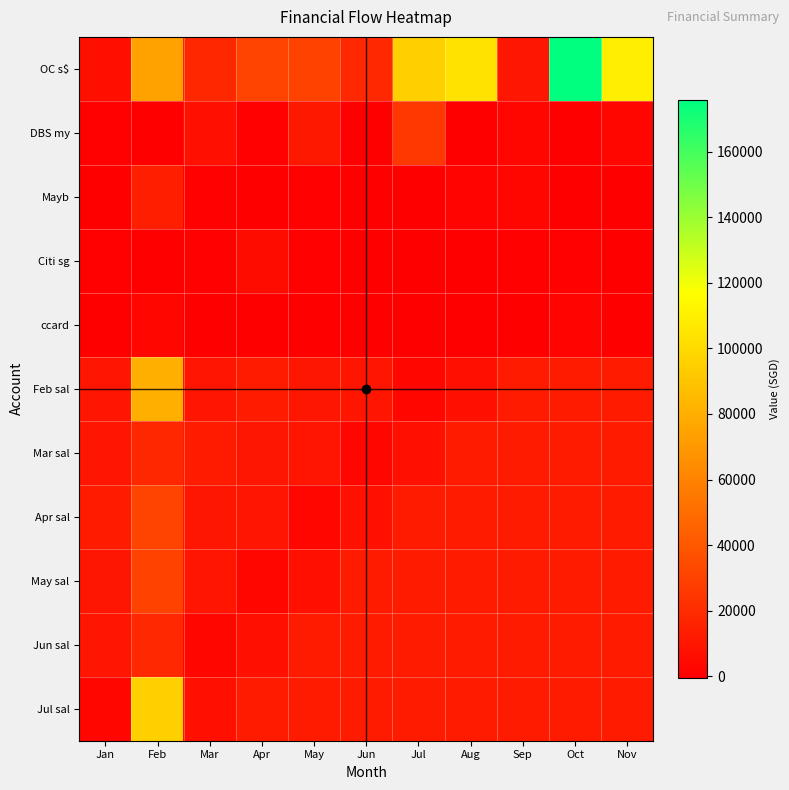

Reading left to right, extract all data points from this chart.

OC s$: Jan=6612.8	Feb=73924.6	Mar=17763.0	Apr=31152.0	May=30244.0	Jun=18671.0	Jul=95870.2	Aug=104184.2	Sep=10357.0	Oct=175872.0	Nov=109464.0
DBS my: Jan=720.0	Feb=0.0	Mar=7520.0	Apr=258.0	May=10532.0	Jun=0.0	Jul=25000.0	Aug=0.0	Sep=3100.0	Oct=0.0	Nov=2550.0
Mayb: Jan=0.0	Feb=14014.1	Mar=811.0	Apr=51.0	May=700.0	Jun=80.0	Jul=0.0	Aug=2050.0	Sep=3500.0	Oct=0.0	Nov=0.0
Citi sg: Jan=400.0	Feb=0.0	Mar=573.0	Apr=5118.8	May=620.0	Jun=0.0	Jul=0.0	Aug=0.0	Sep=347.0	Oct=440.0	Nov=0.0
ccard: Jan=-500.0	Feb=3000.0	Mar=0.0	Apr=80.0	May=0.0	Jun=100.0	Jul=80.0	Aug=0.0	Sep=0.0	Oct=2000.0	Nov=0.0
Feb sal: Jan=9662.8	Feb=80408.5	Mar=9439.0	Apr=12440.3	May=9956.8	Jun=9648.6	Jul=3330.0	Aug=7115.0	Sep=12332.0	Oct=12332.0	Nov=12330.0
Mar sal: Jan=9439.0	Feb=17763.0	Mar=12440.3	Apr=9956.8	May=9648.6	Jun=3330.0	Jul=7115.0	Aug=12332.0	Sep=12332.0	Oct=12330.0	Nov=12332.0
Apr sal: Jan=12440.3	Feb=31152.0	Mar=9956.8	Apr=9648.6	May=3330.0	Jun=7115.0	Jul=12332.0	Aug=12332.0	Sep=12330.0	Oct=12332.0	Nov=12330.0
May sal: Jan=9956.8	Feb=30244.0	Mar=9648.6	Apr=3330.0	May=7115.0	Jun=12332.0	Jul=12332.0	Aug=12330.0	Sep=12332.0	Oct=12330.0	Nov=12332.0
Jun sal: Jan=9648.6	Feb=18671.0	Mar=3330.0	Apr=7115.0	May=12332.0	Jun=12332.0	Jul=12330.0	Aug=12332.0	Sep=12330.0	Oct=12332.0	Nov=12330.0
Jul sal: Jan=3330.0	Feb=95870.2	Mar=7115.0	Apr=12332.0	May=12332.0	Jun=12330.0	Jul=12332.0	Aug=12330.0	Sep=12332.0	Oct=12330.0	Nov=12332.0